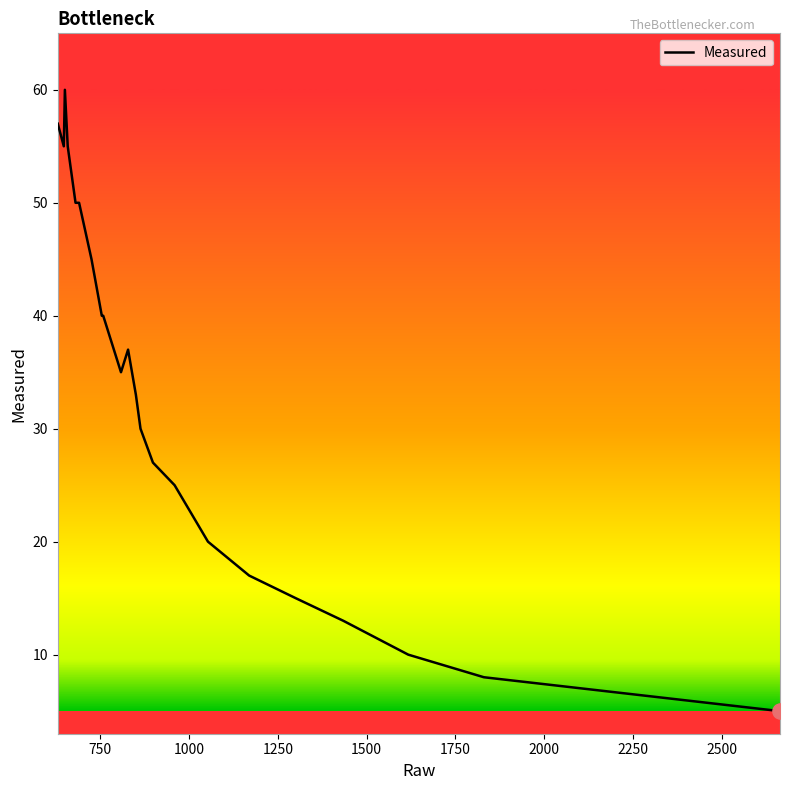

What is the smallest value displayed?

5